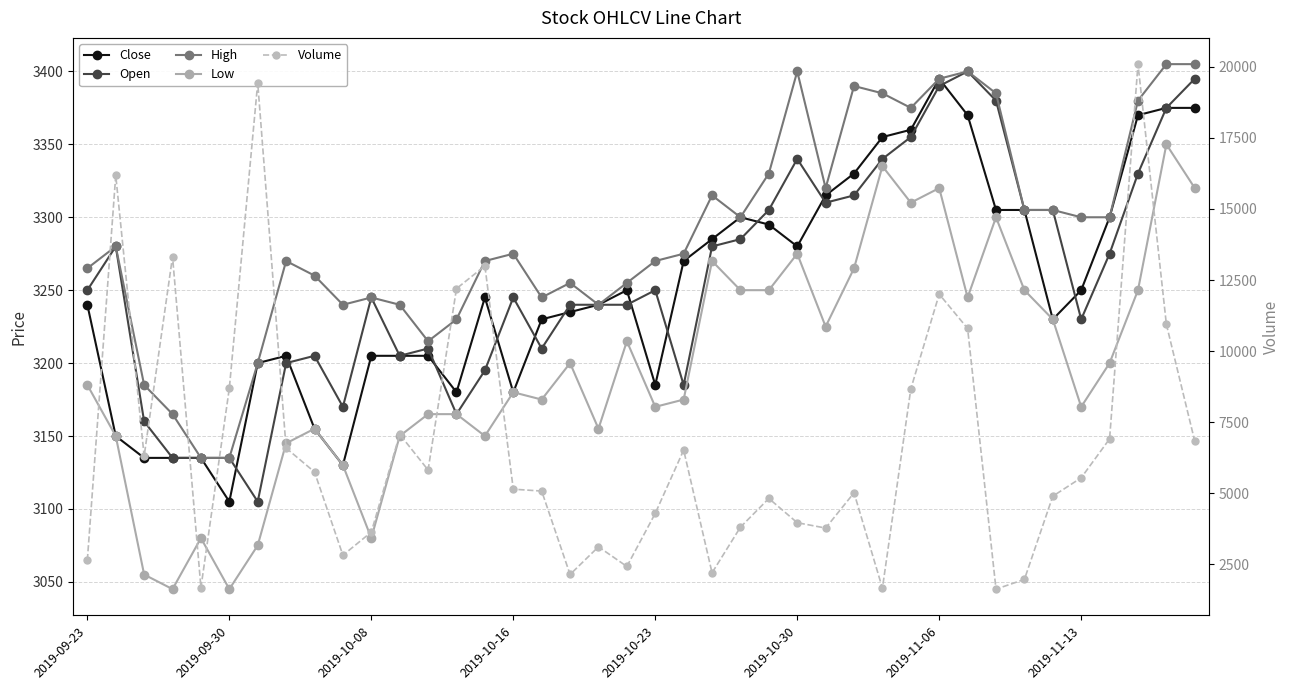

In Close, how many points are lower than both neighbors (excluding endpoints)?

7